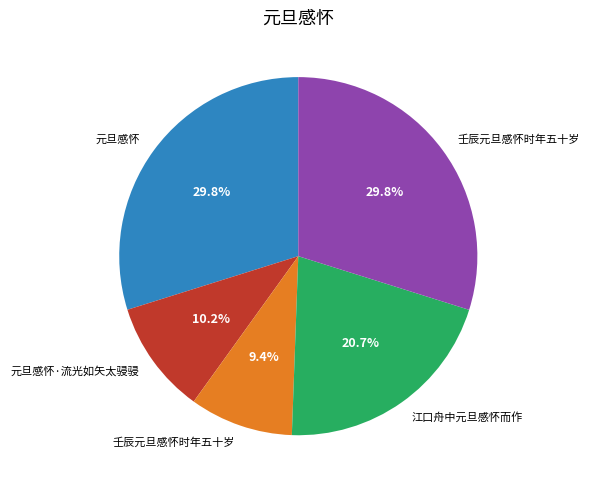

Is there a majority slice in this chart?

No